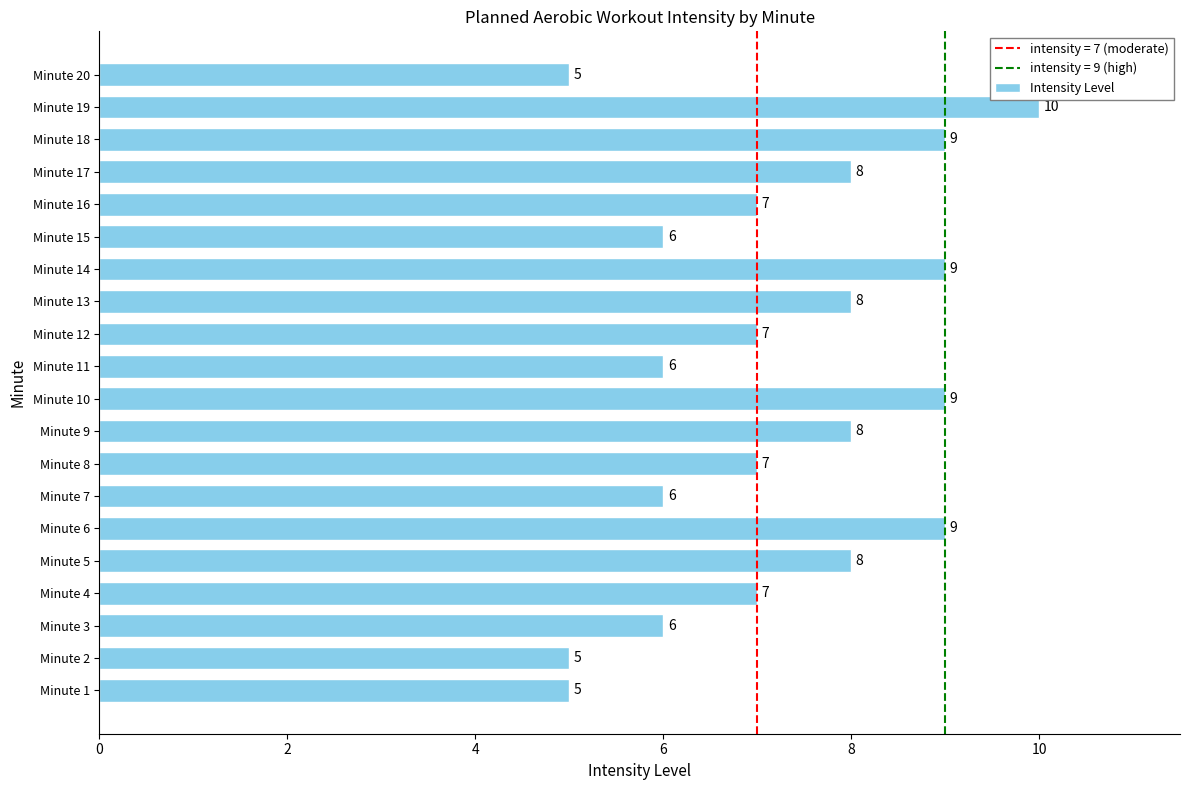

What is the minimum value shown in the chart?

5